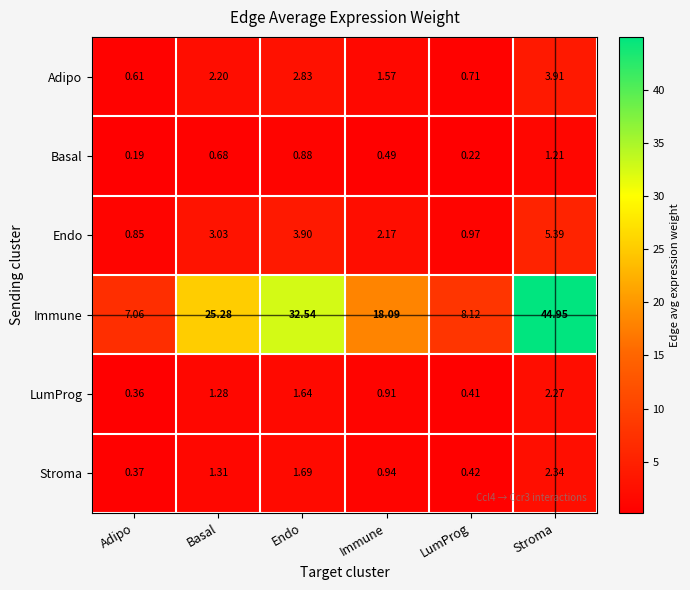

List the labels in order of Adipo value, smallest first.

Adipo, LumProg, Immune, Basal, Endo, Stroma